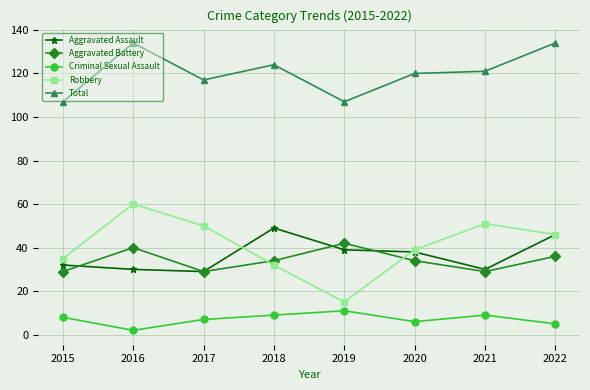

Which label corresponds to the smallest value in the chart?

2016